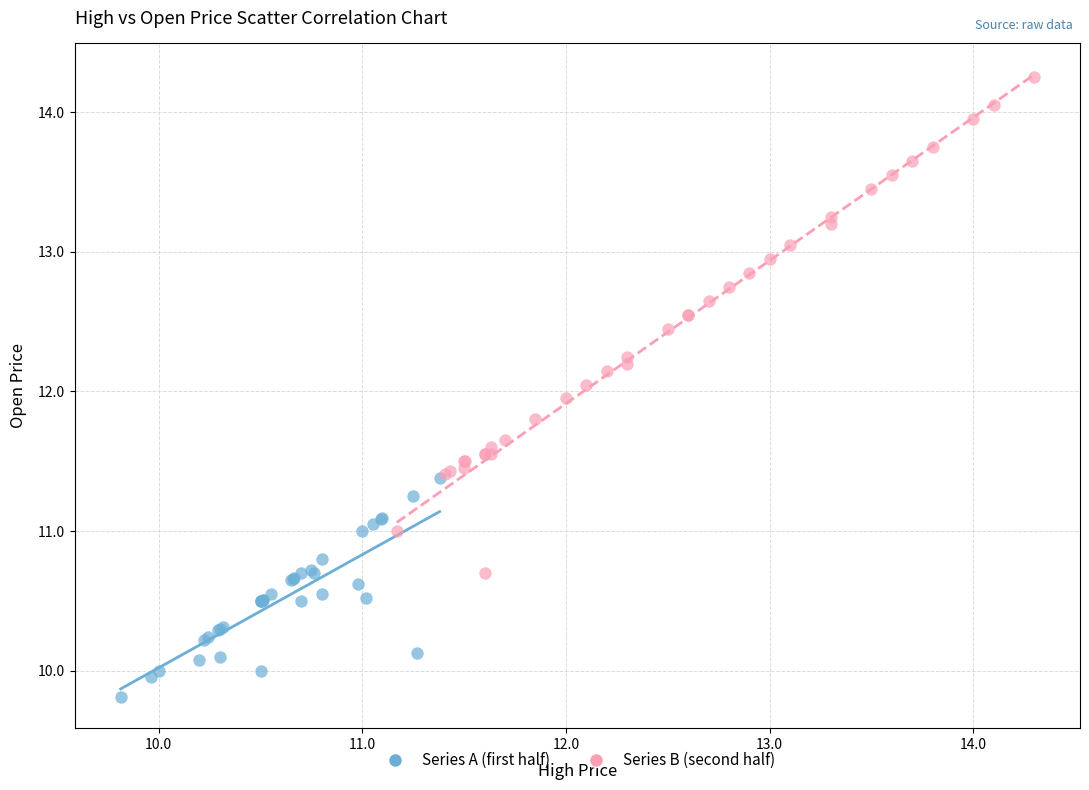

Which series contains the highest Y value?

Series B (second half)